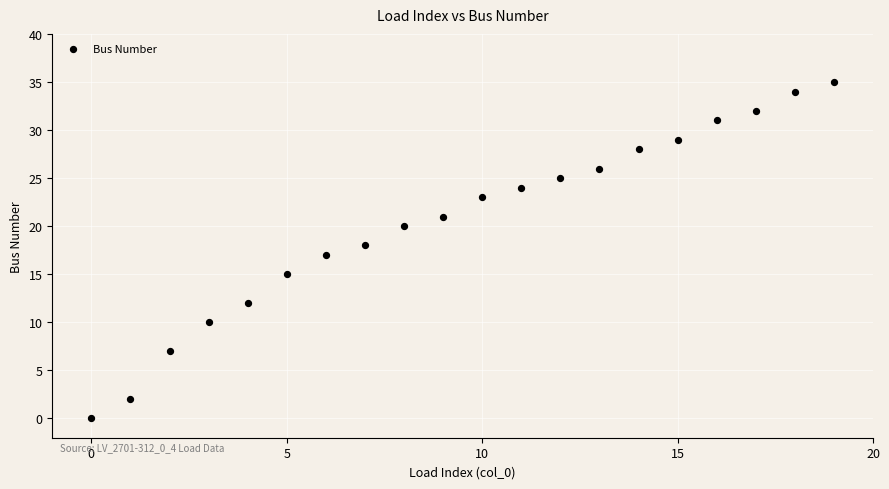

What is the range of Y values (max minus min)?

35